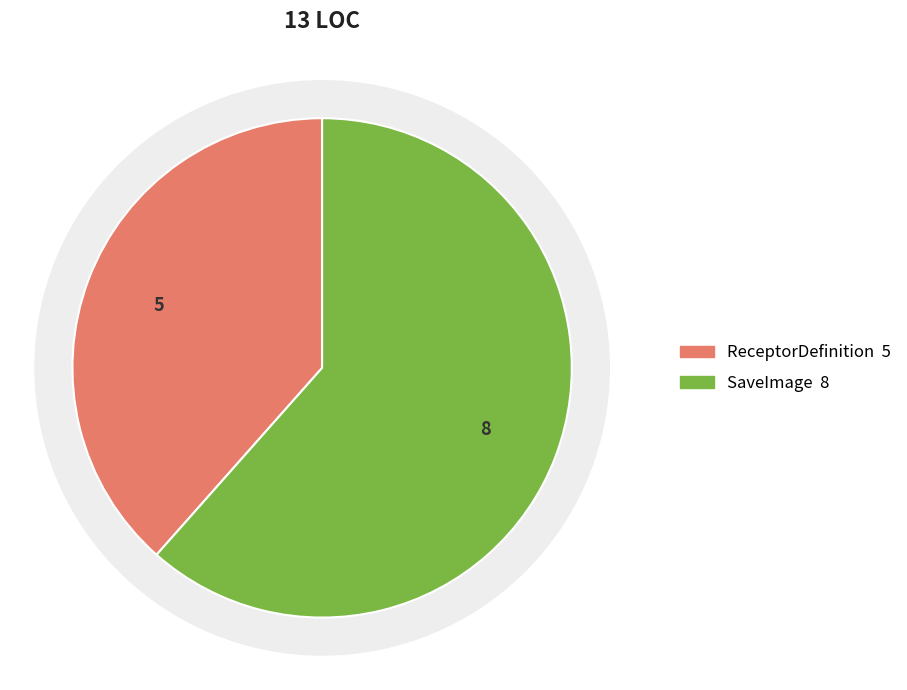

True or false: ReceptorDefinition accounts for 31% of the total.

False